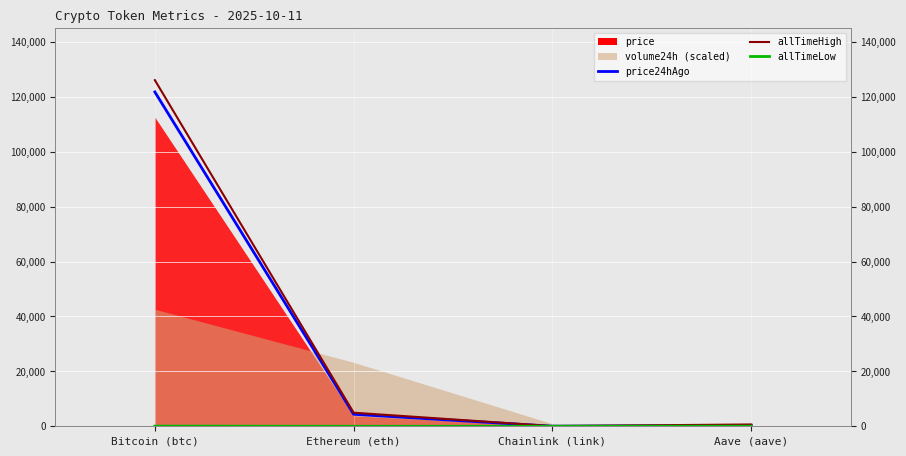

At which label is allTimeLow closest to 33?

Aave (aave)